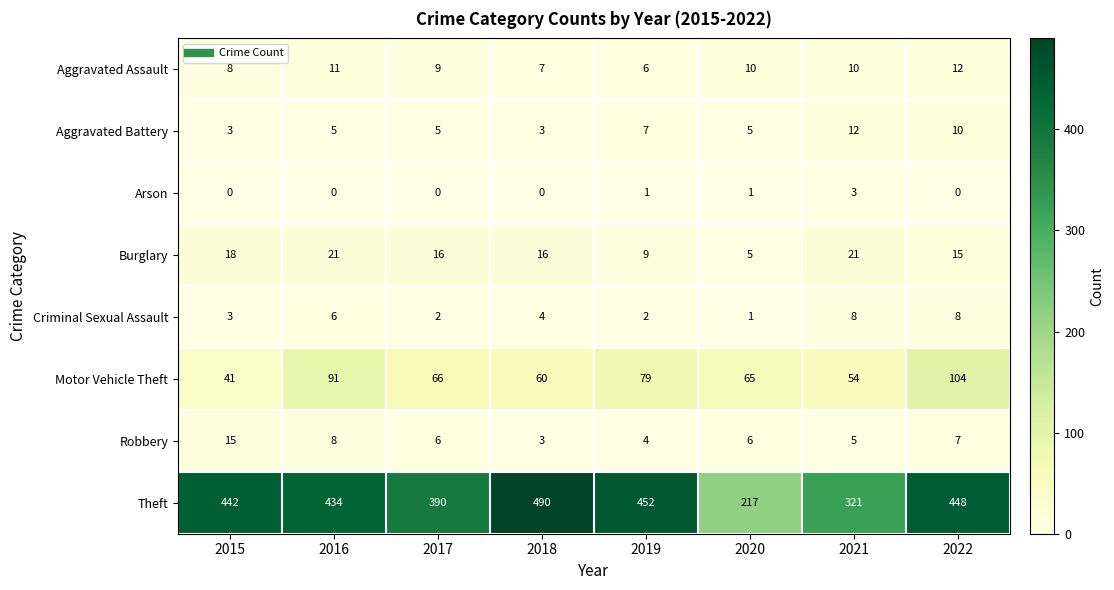

What is the greatest value displayed?

490